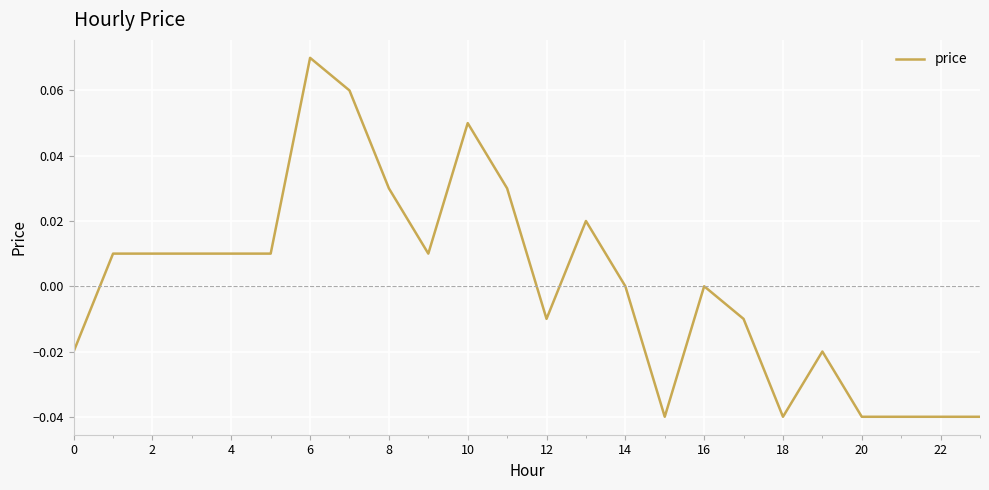

How many lines are shown in the chart?

1